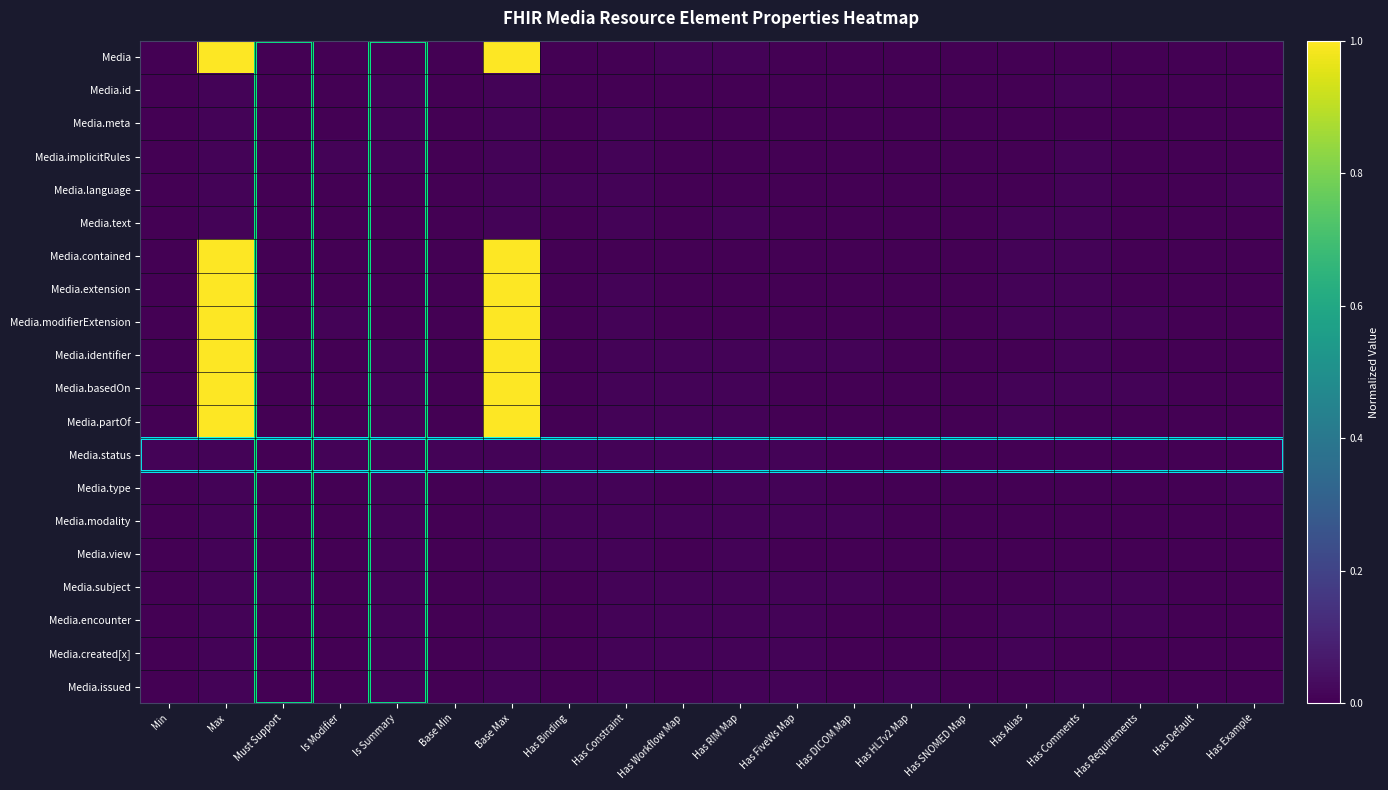

At which category is the sum across all series the highest?

Max